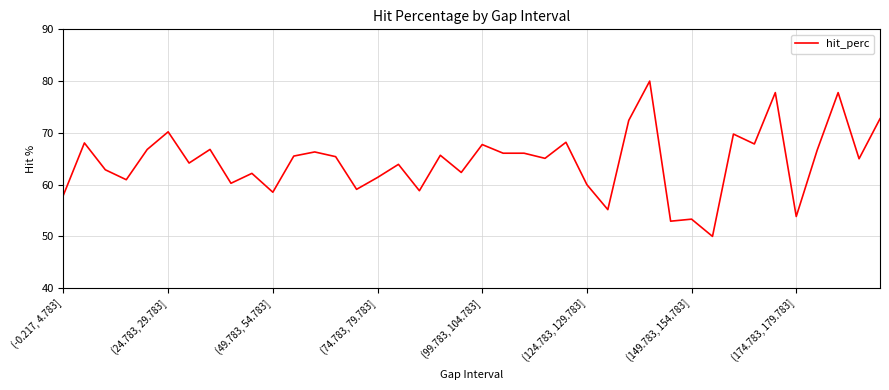

What is the difference between the maximum and minimum values?

30.0